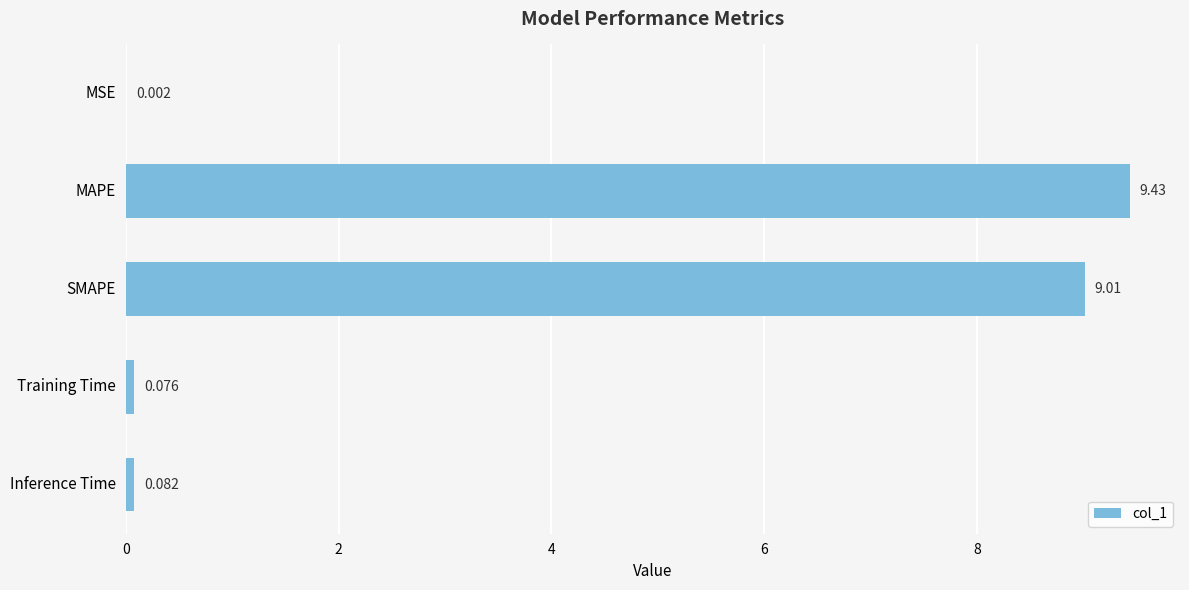

Which has a higher value, MAPE or MSE?

MAPE